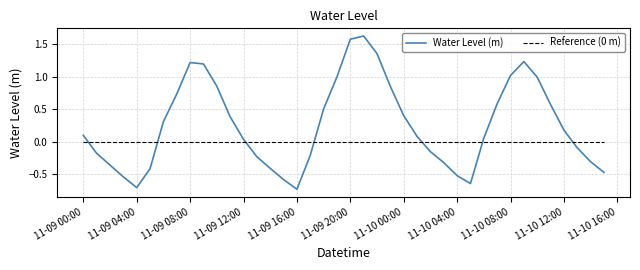

Which series has the largest total across all categories?

Water Level (m)